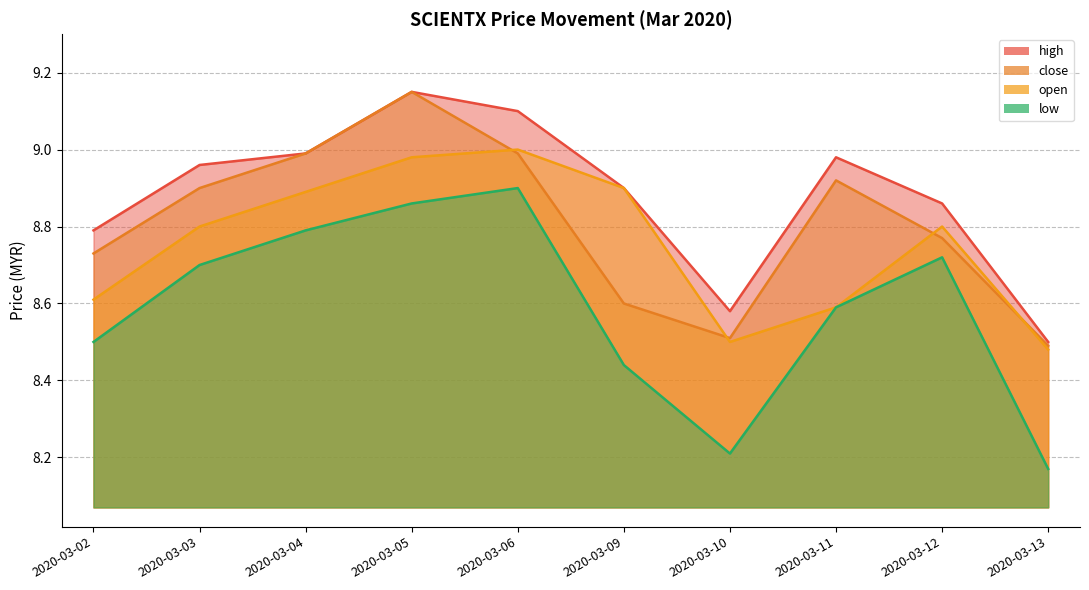

True or false: low and high cross at least once.

False